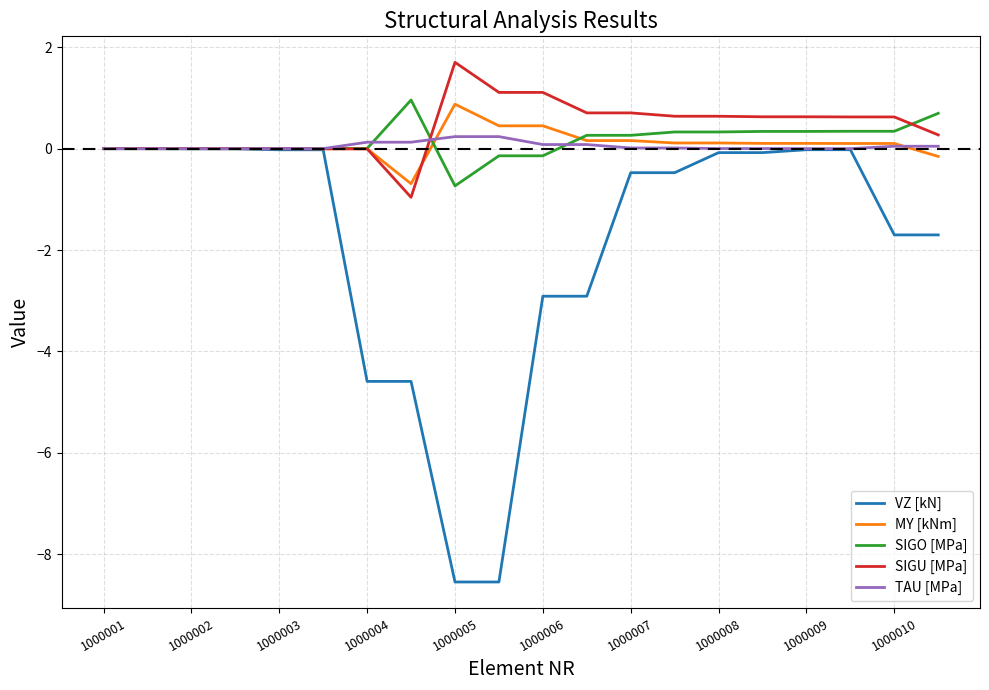

What is the maximum value for SIGO [MPa]?

1.0